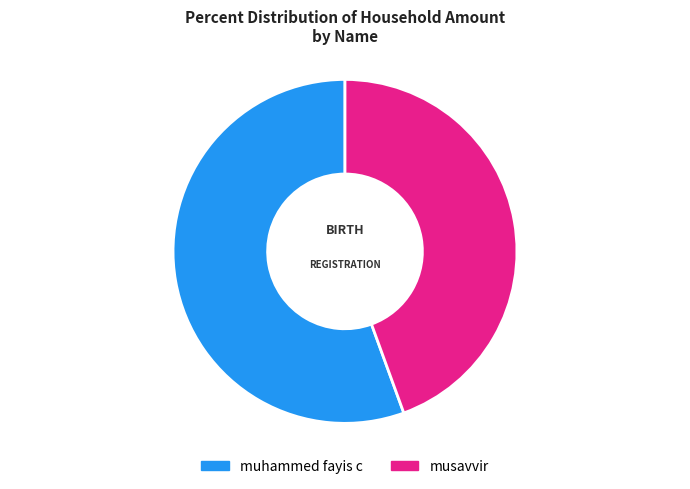

Between musavvir and muhammed fayis c, which is larger?

muhammed fayis c